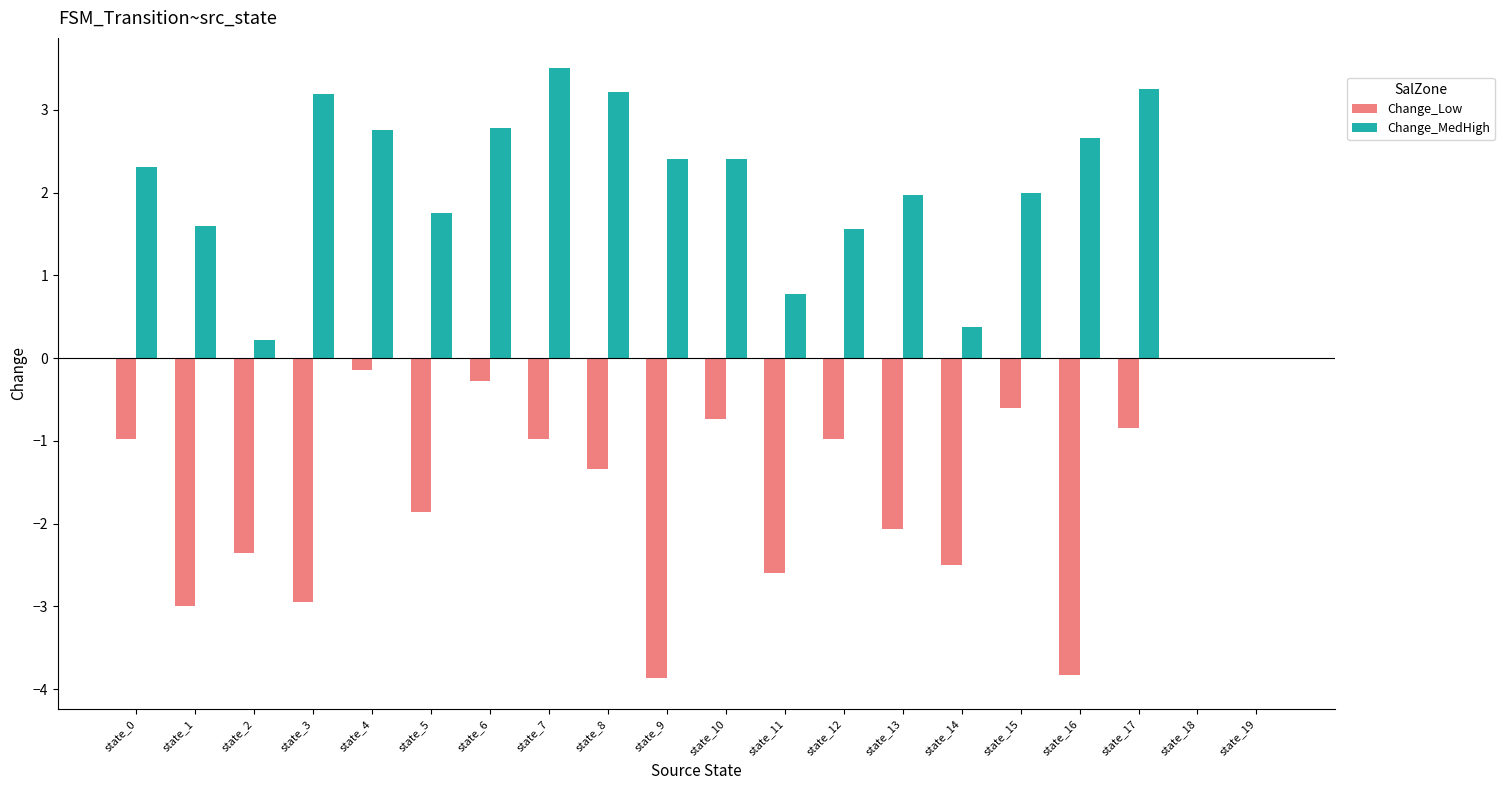

Which series has the largest total across all categories?

Change_MedHigh